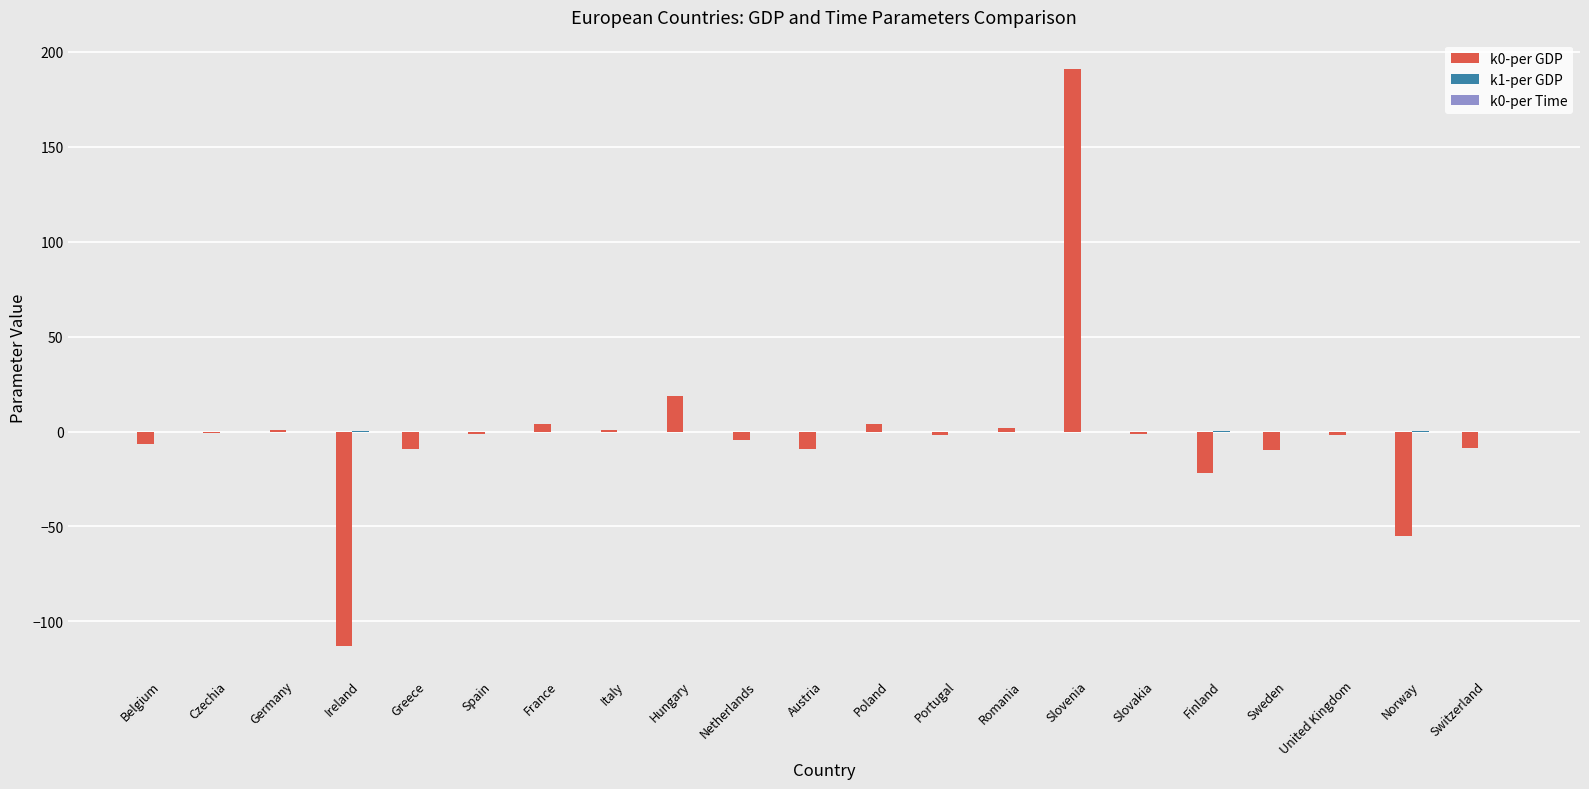

Which category has the highest value across all series?

Slovenia